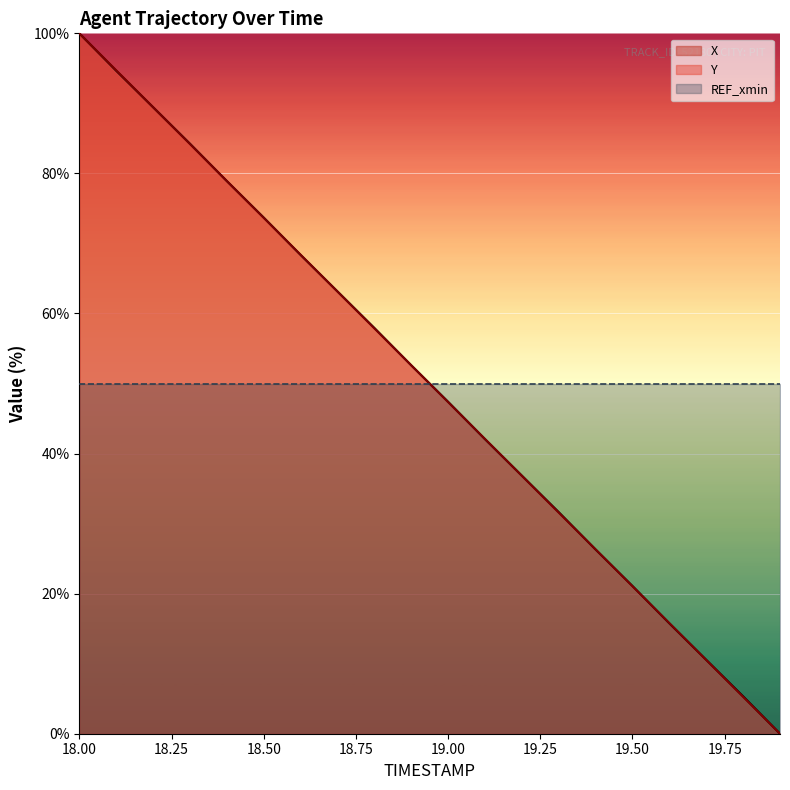

At which category is the sum across all series the highest?

18.00